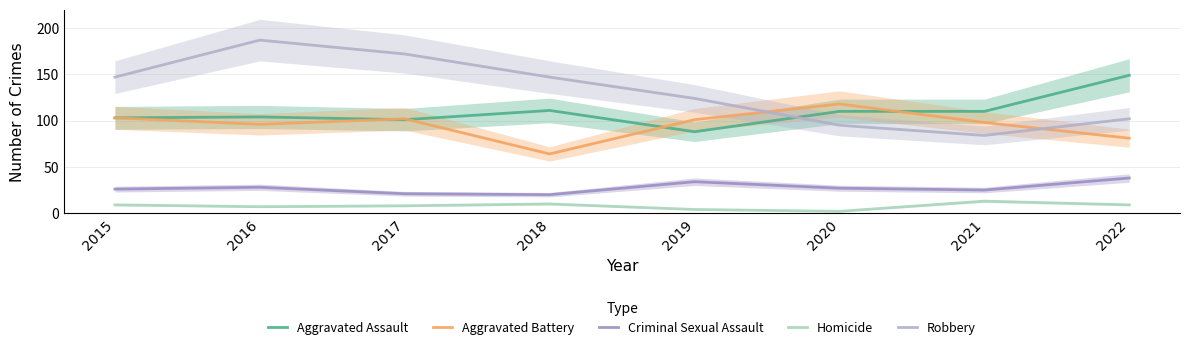

True or false: Criminal Sexual Assault and Aggravated Assault cross at least once.

False